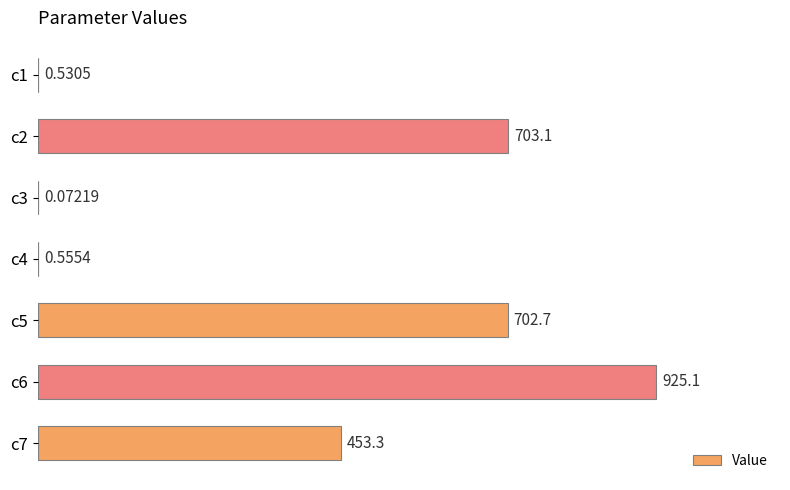

How many data points does each series have?

7